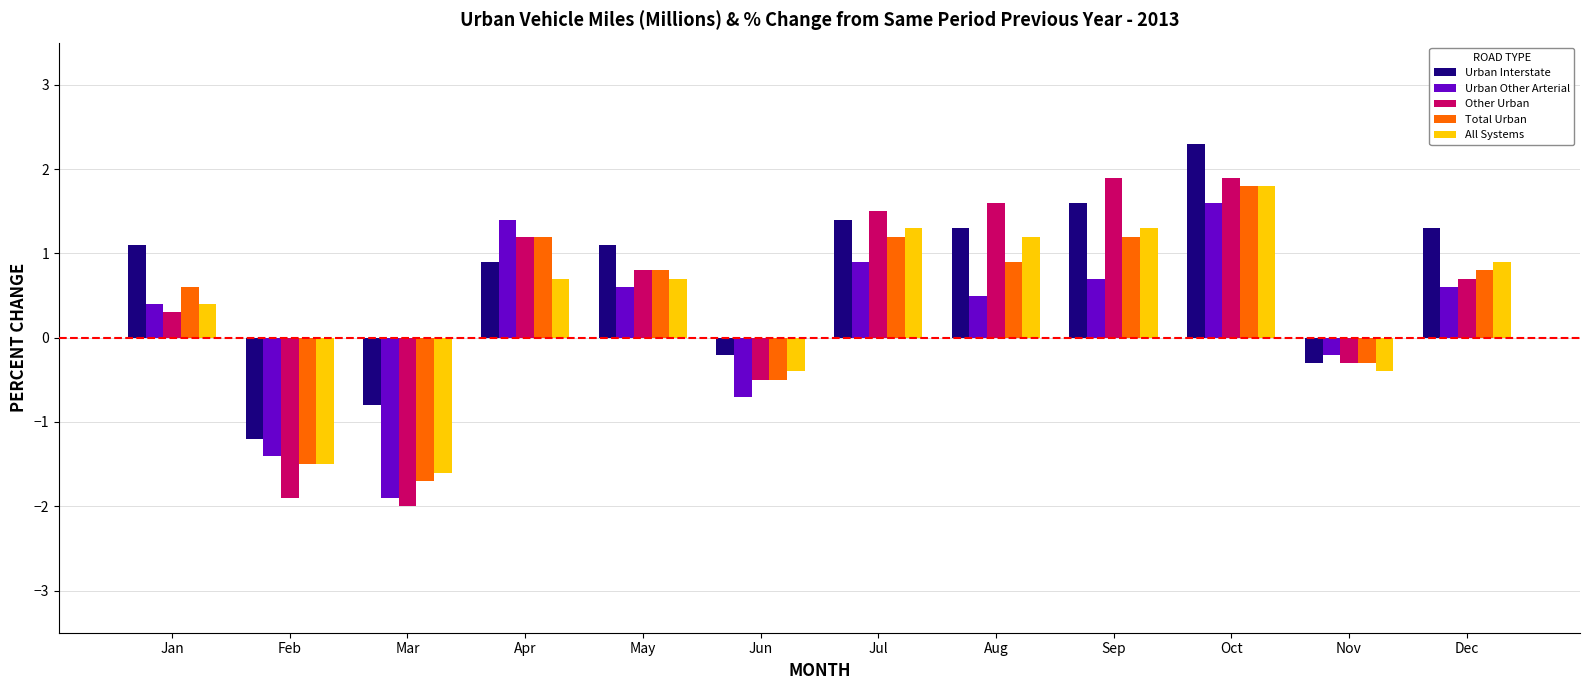

How many bars are there in total?

60